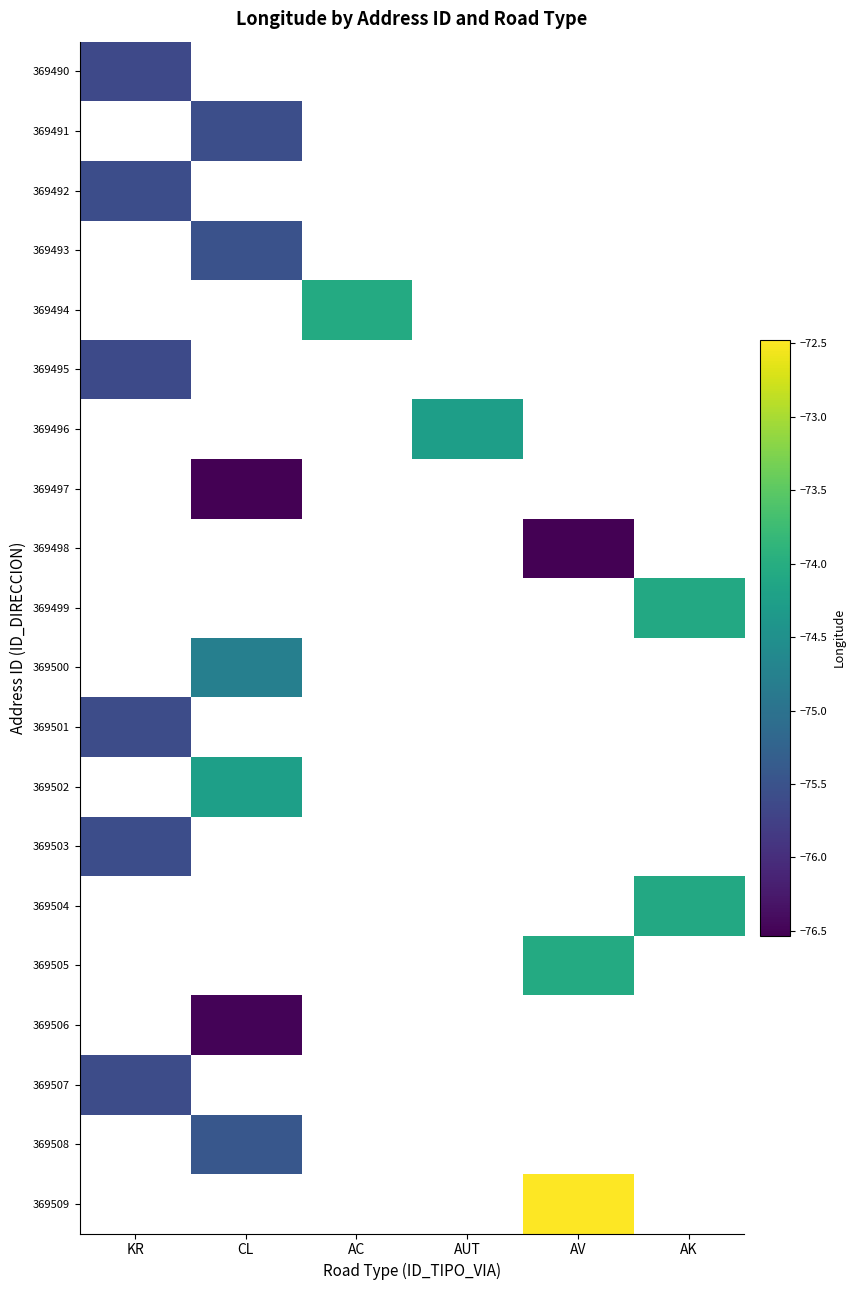

Is it true that 369505 equals -74.1 at AV?

True